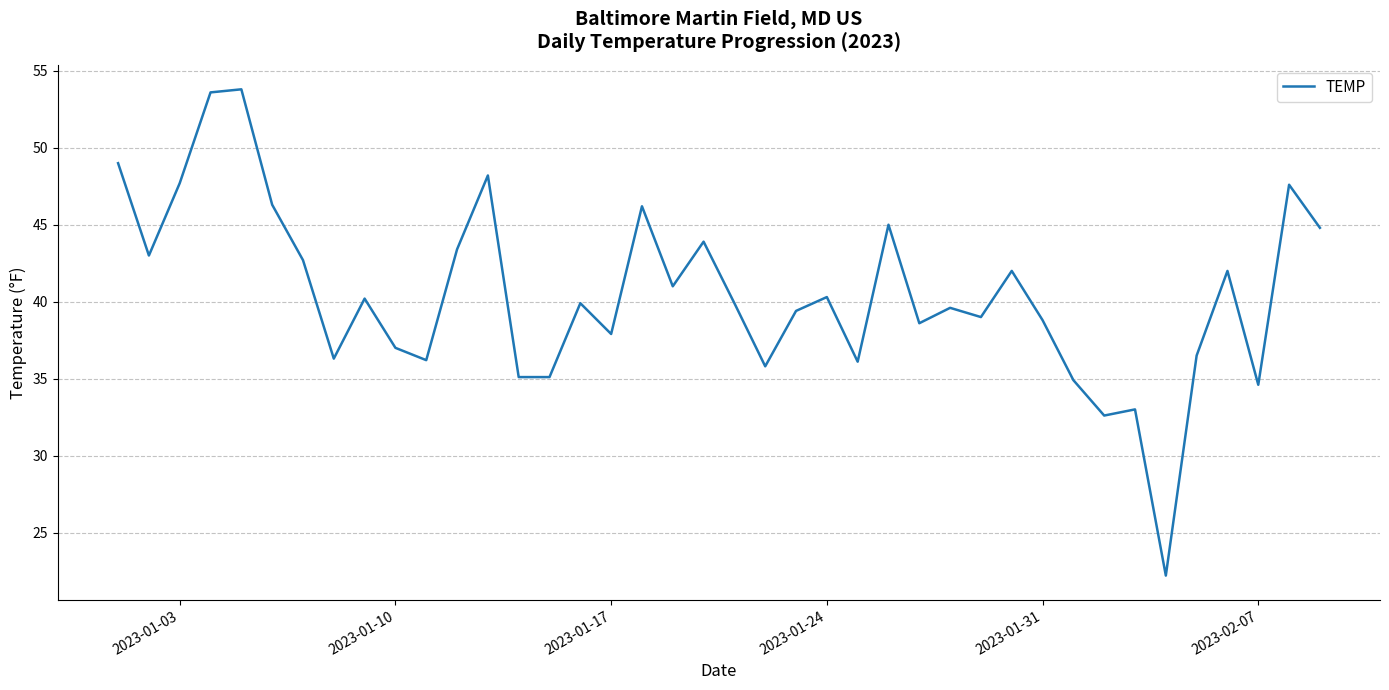

What is the difference between the maximum and minimum values?

31.6